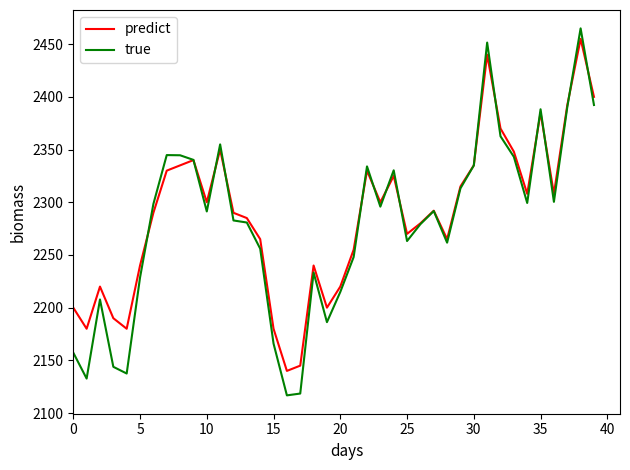

What is the maximum value shown in the chart?

2465.0